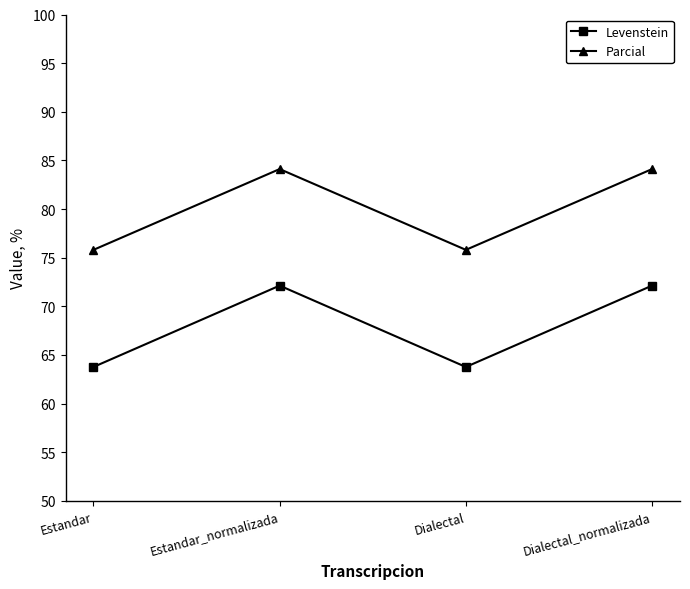

The value of Parcial at Estandar is 109.6. True or false?

False